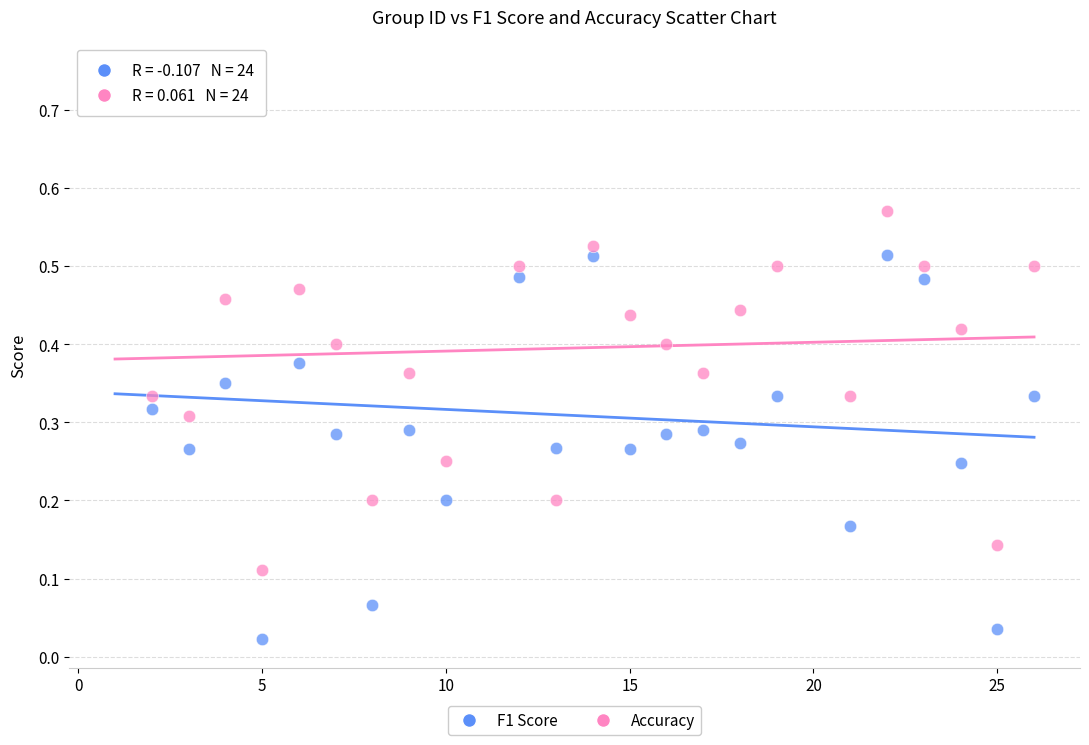

What are all the series names shown in the legend?

F1 Score, Accuracy